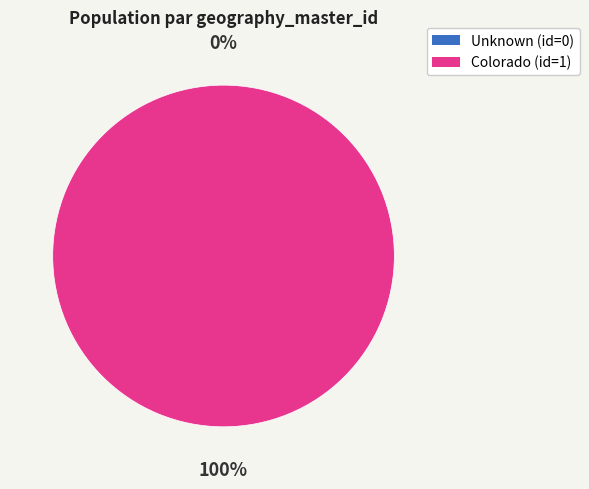

To the nearest percent, what is the average slice percentage?

50%